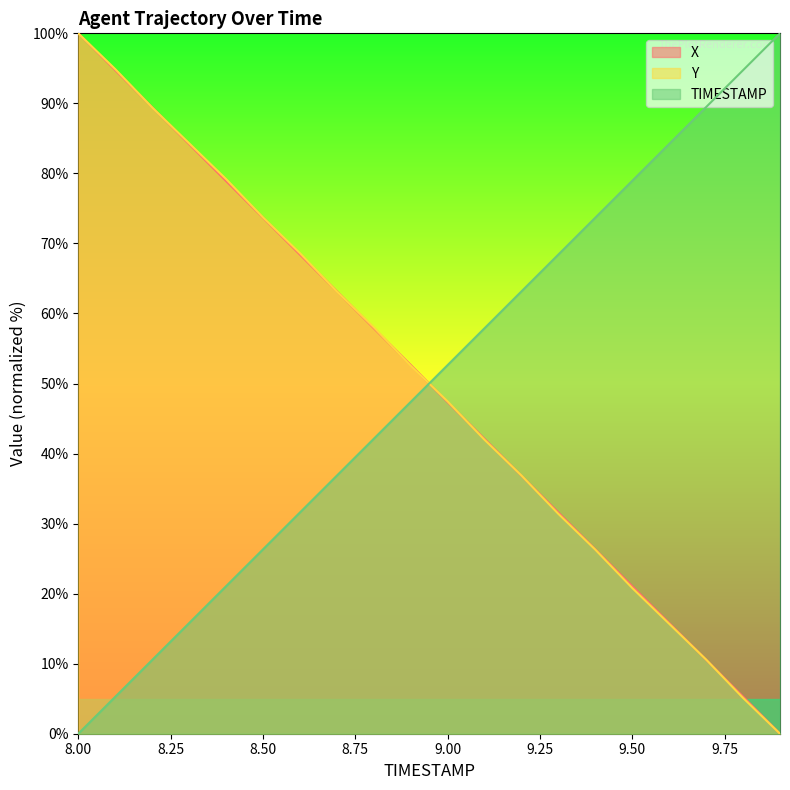

At which label does X reach its minimum?

9.9